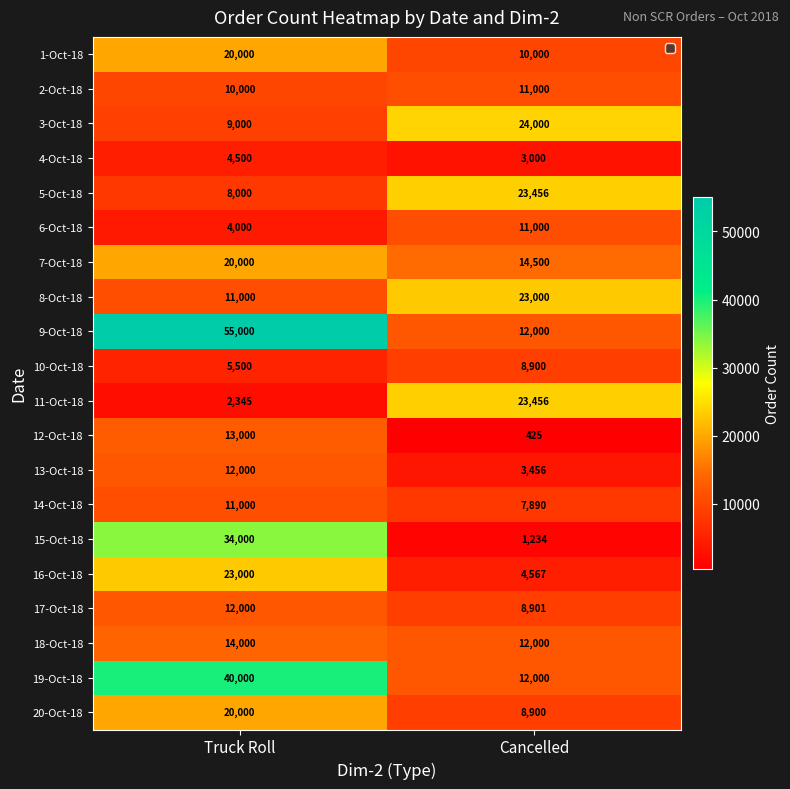

What is the greatest value displayed?

55000